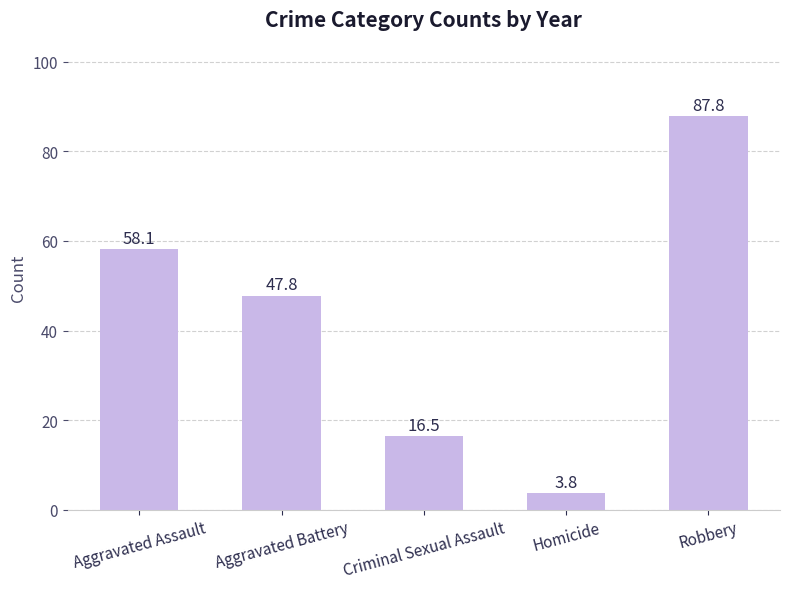

How many bars are there in total?

5